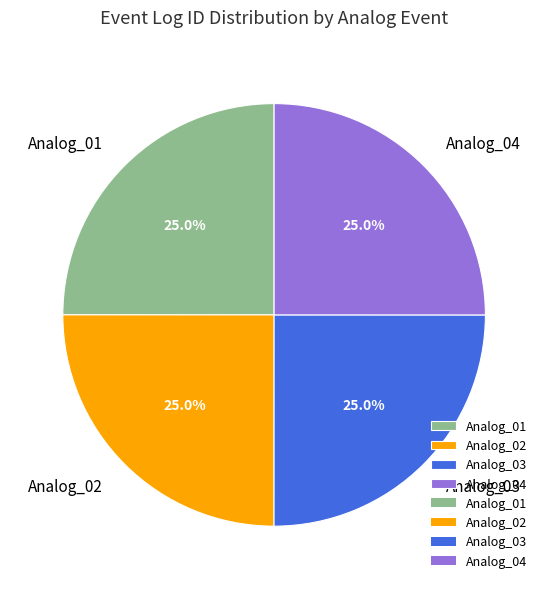

What is the ratio of the value at Analog_04 to the value at Analog_03?

1.0